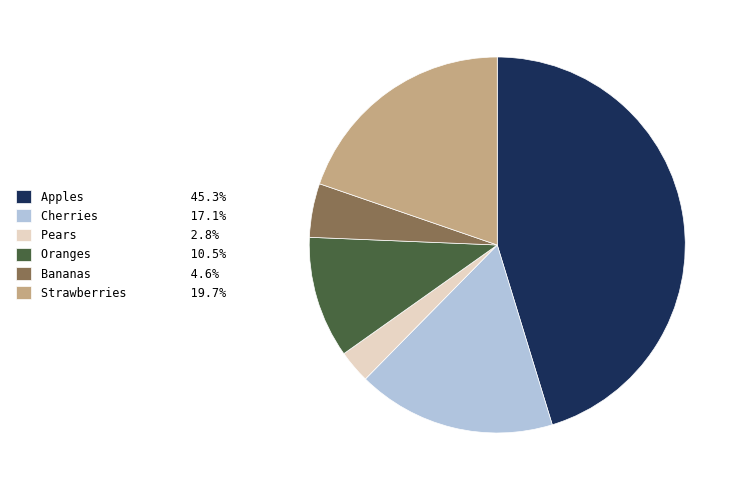

Rank the categories by value from highest to lowest.

Apples, Strawberries, Cherries, Oranges, Bananas, Pears